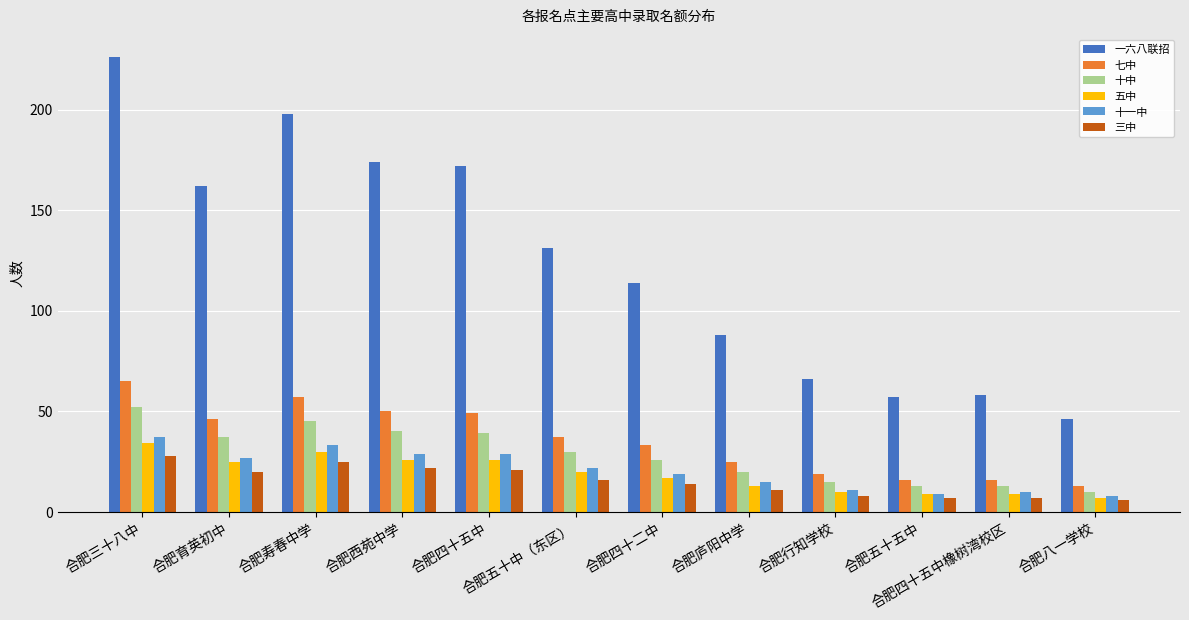

What is the label of the 12th bar from the left?

合肥八一学校